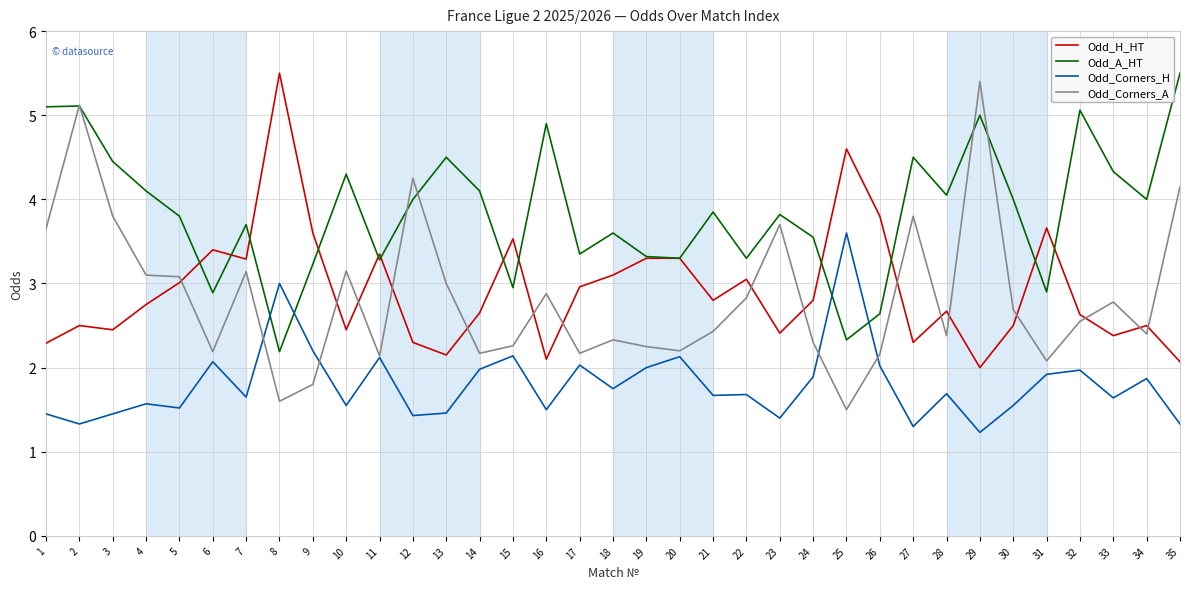

What is the highest value of the Odd_Corners_H series?

3.6